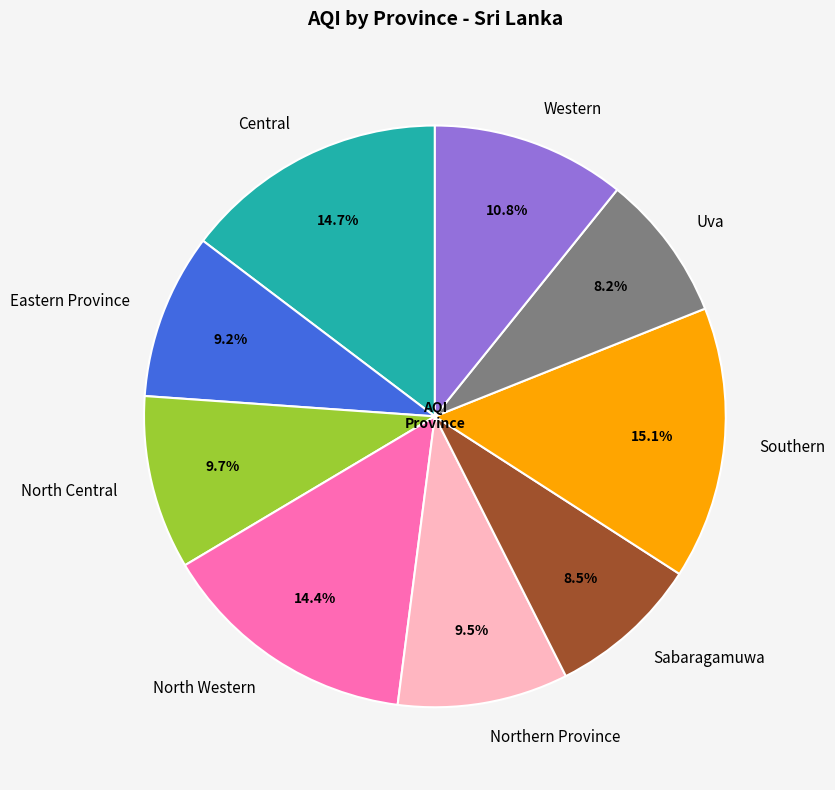

Which has a higher value, Southern or Western?

Southern